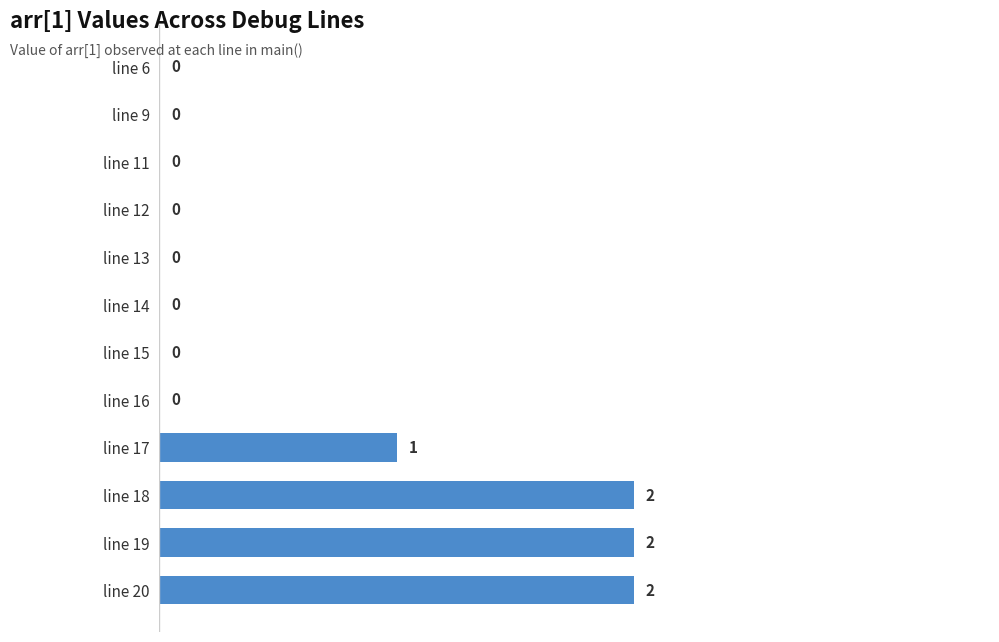

How many values are between 0 and 2?

12